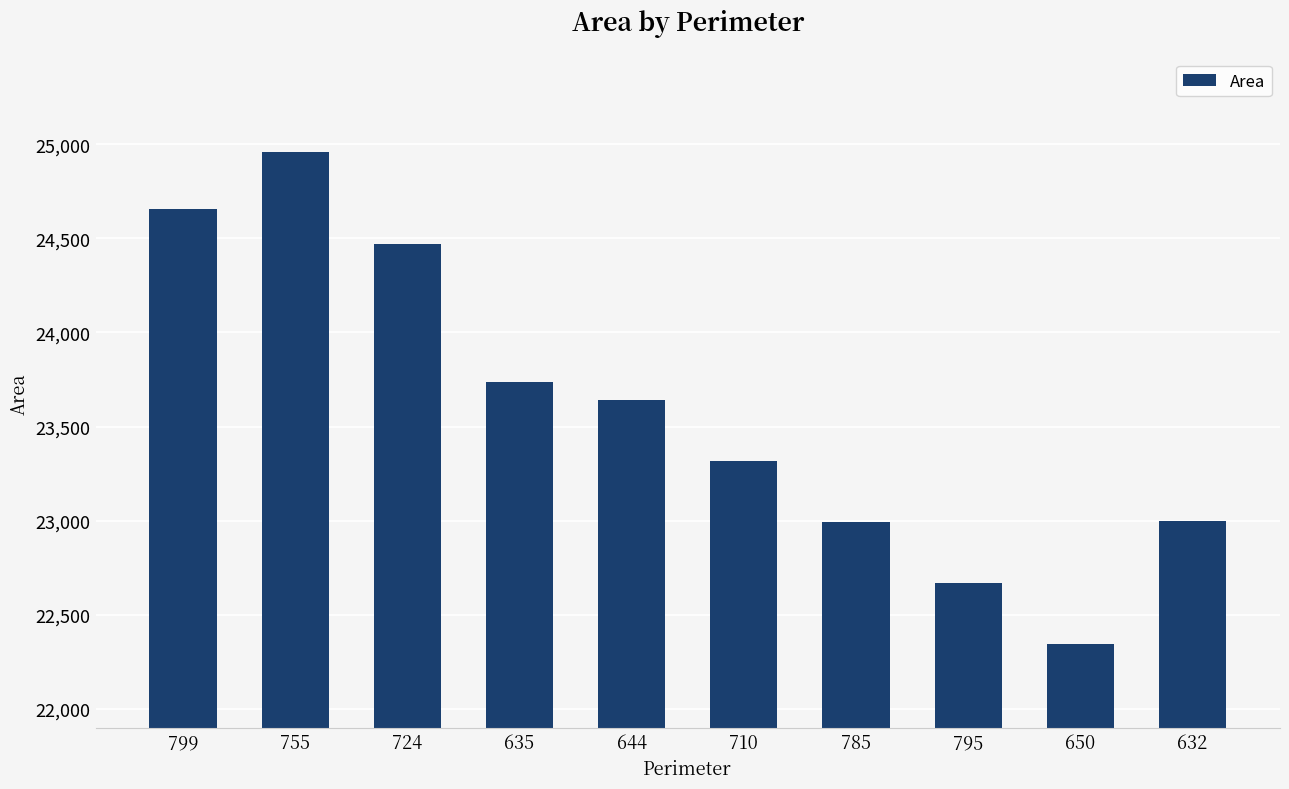

The value at 650 is 14276.8. True or false?

False